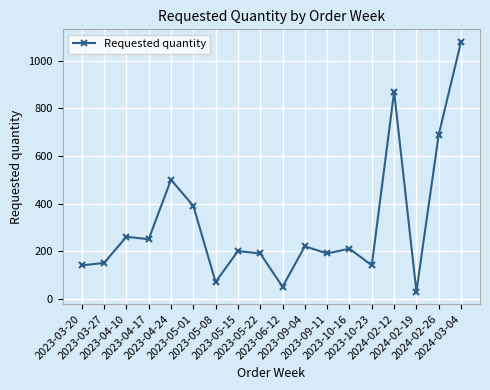

What is the change in value from 2023-05-08 to 2024-02-19?

-40